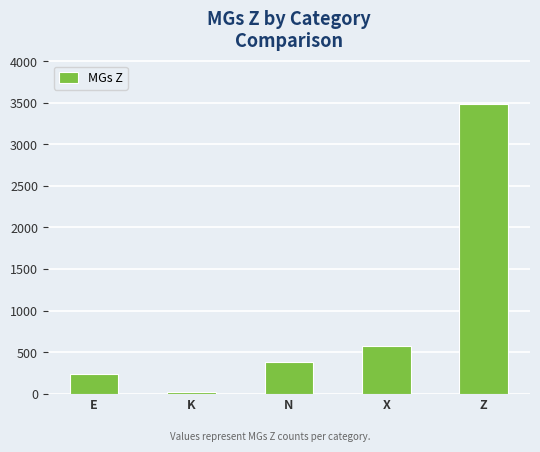

List the labels in order of value, largest first.

Z, X, N, E, K